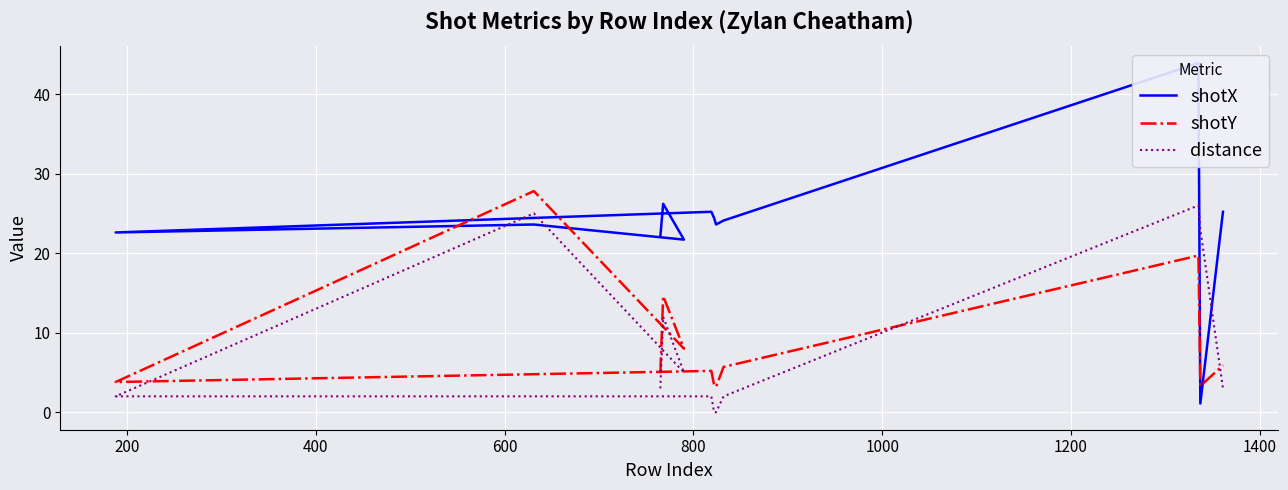

What is the total value across all series at 400?

34.7